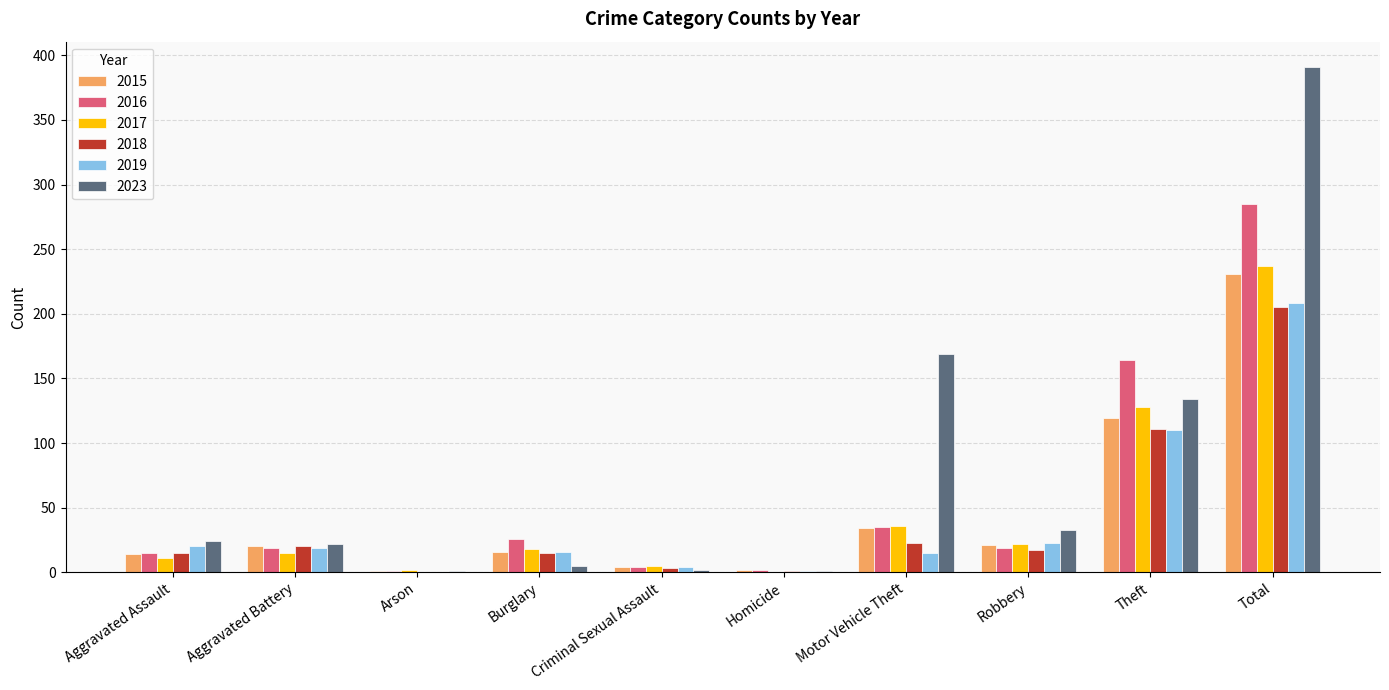

Is the value of 2023 at Homicide greater than the value of 2017 at Theft?

No